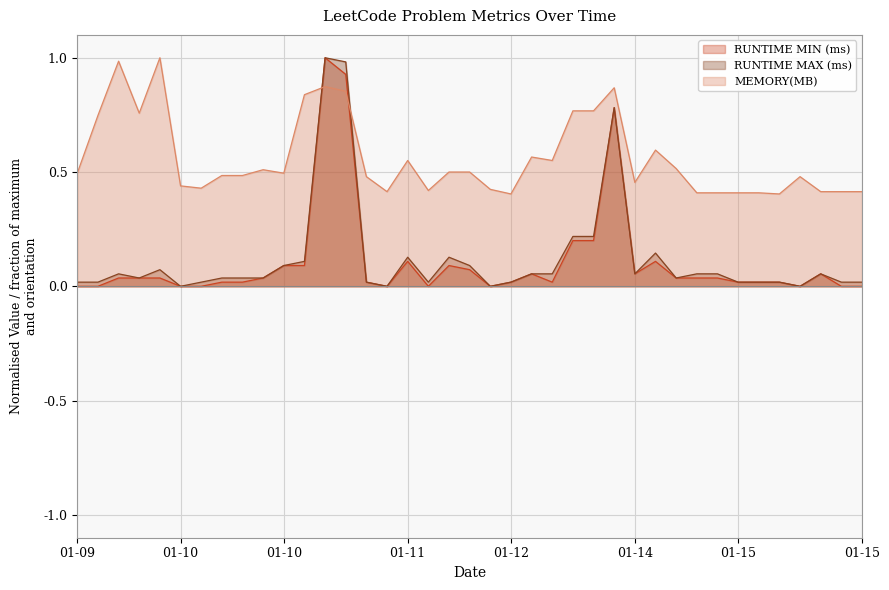

What is the difference between the highest and lowest values at 01-14?

0.4